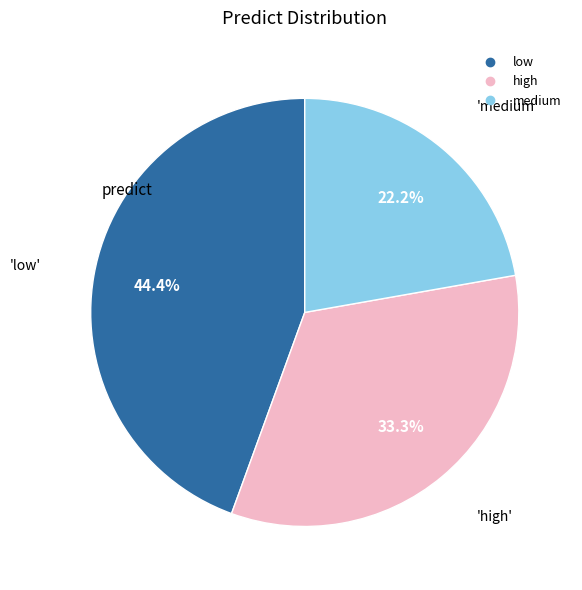

True or false: low accounts for 44% of the total.

True